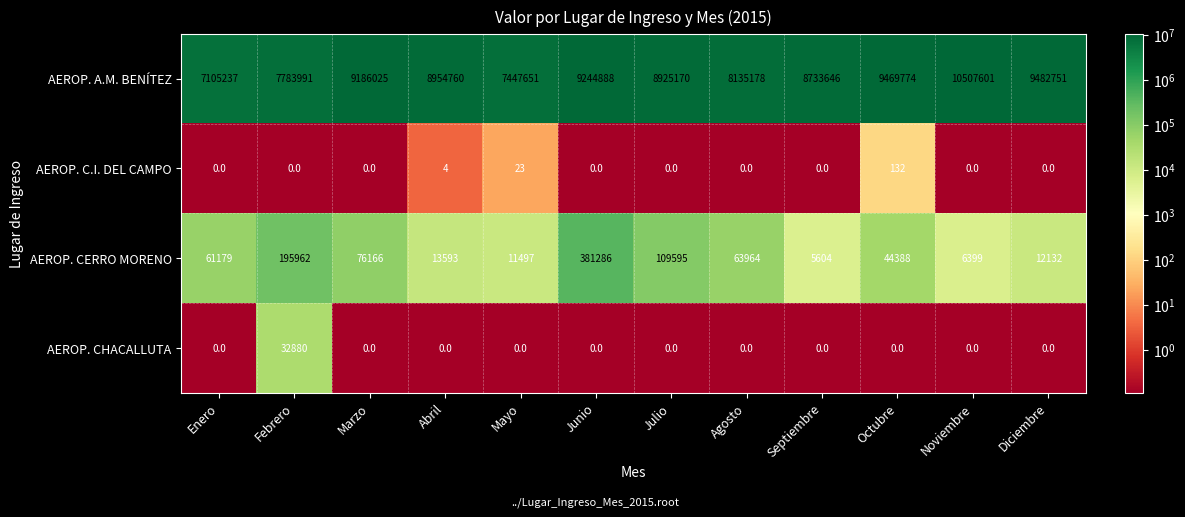

The value of AEROP. A.M. BENÍTEZ at Julio is 11866520. True or false?

False